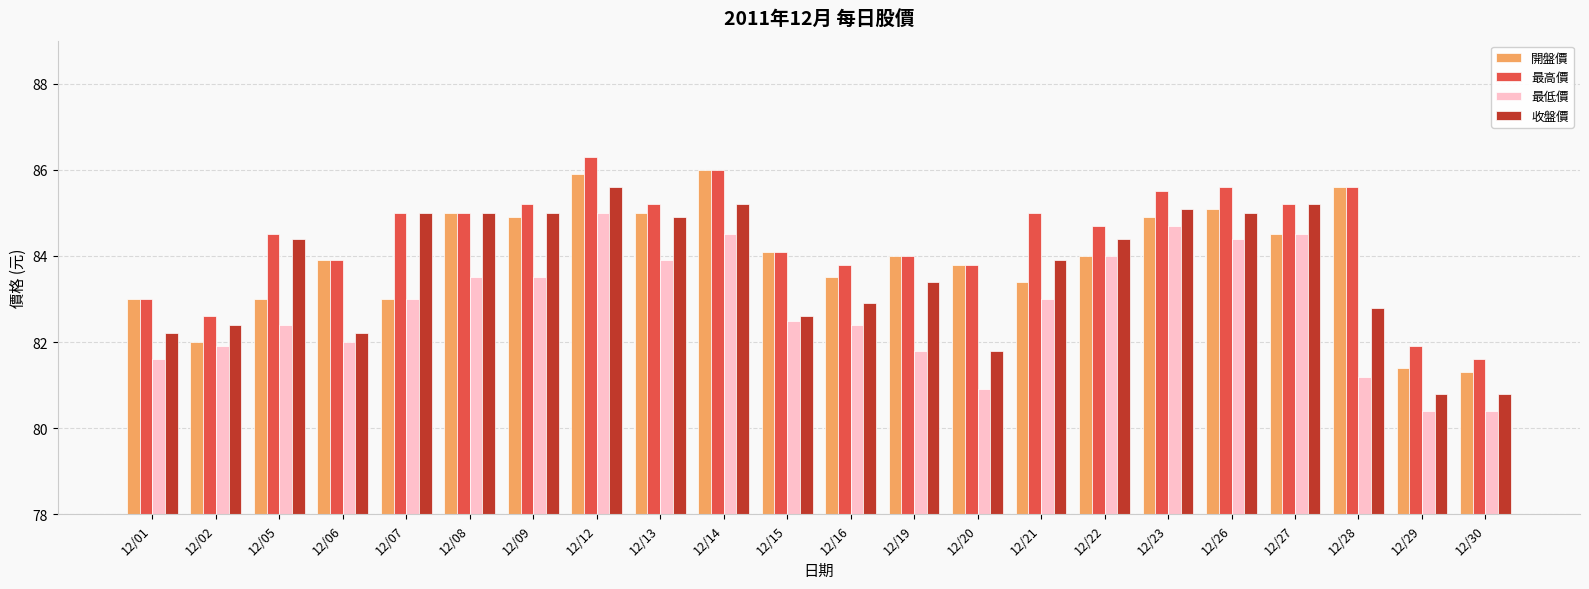

Between 12/01 and 12/08, which series saw the biggest shift?

收盤價